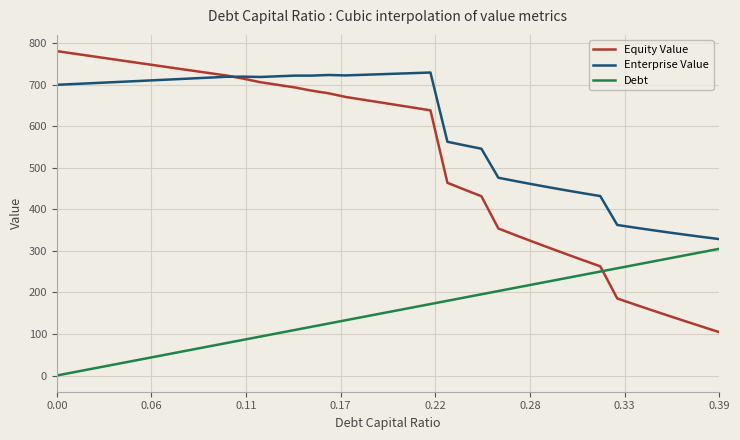

True or false: Debt and Enterprise Value intersect in this chart.

False